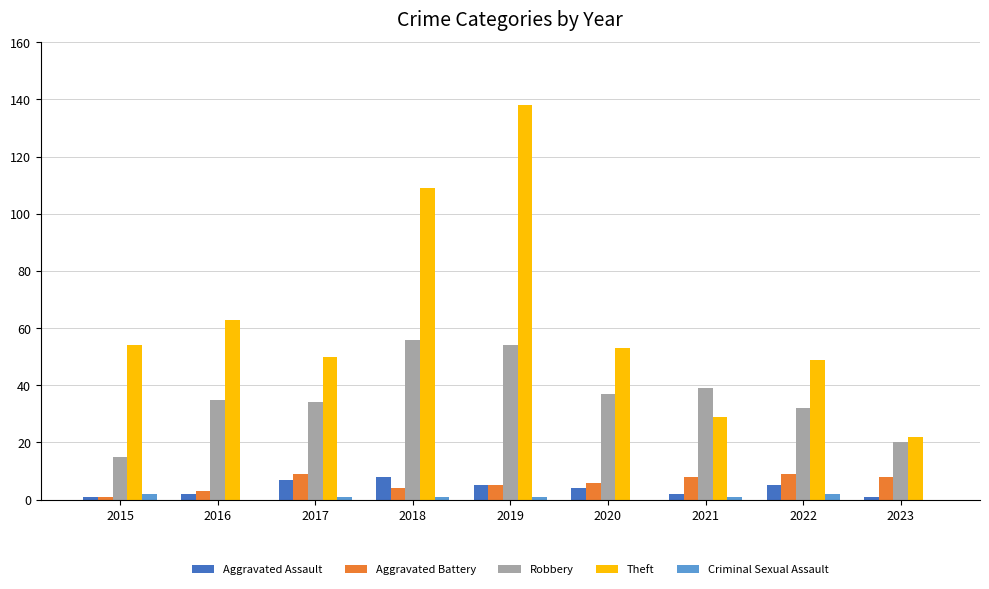

Which series has the largest total across all categories?

Theft